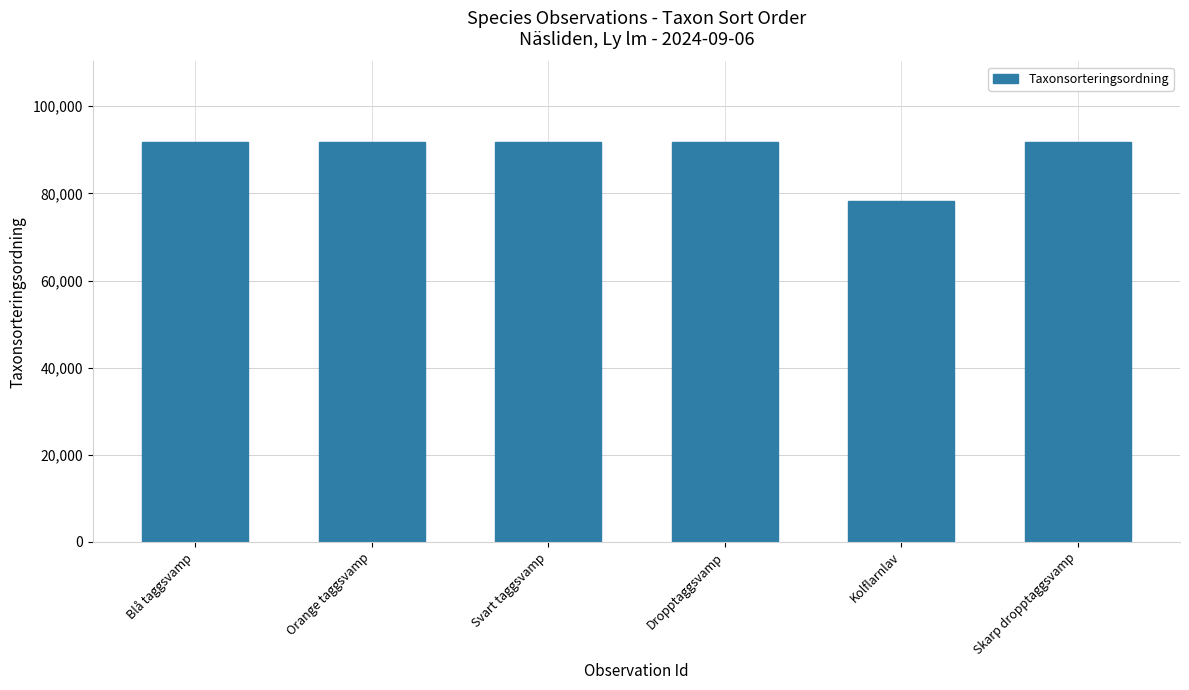

What is the greatest value displayed?

91902